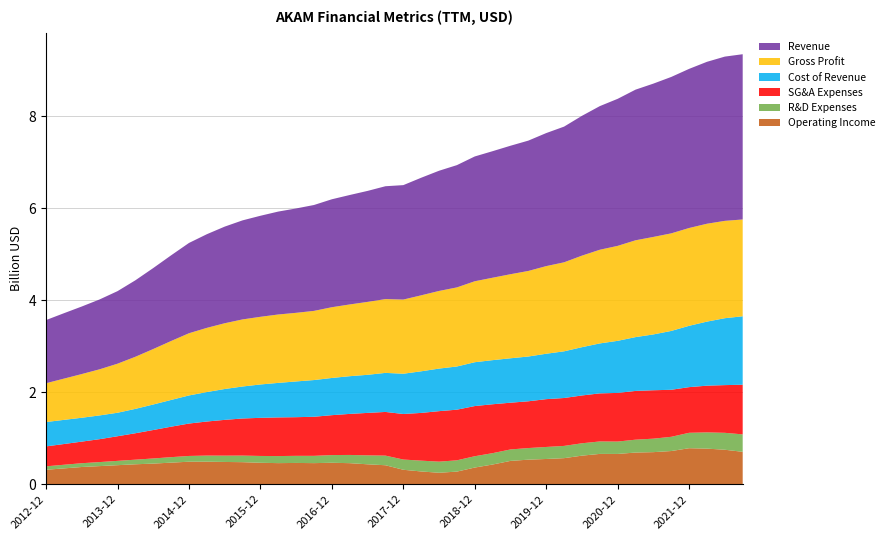

Reading left to right, transcribe all the data shown in this chart.

Operating Income: 2012-12=314487000	2013-03=344096000	2013-06=374588000	2013-09=393950000	2013-12=413967900	2014-03=433626900	2014-06=448474900	2014-09=469192900	2014-12=489518900	2015-03=490192900	2015-06=484101900	2015-09=479552000	2015-12=466150000	2016-03=458748000	2016-06=462668000	2016-09=458743900	2016-12=466510100	2017-03=457725100	2017-06=433138100	2017-09=412626100	2017-12=314289100	2018-03=277512100	2018-06=249036100	2018-09=274320100	2018-12=362499300	2019-03=428467300	2019-06=507132300	2019-09=533884300	2019-12=548917900	2020-03=566722900	2020-06=621369900	2020-09=659238900	2020-12=658534100	2021-03=688568100	2021-06=697573100	2021-09=721680100	2021-12=783147800	2022-03=774102800	2022-06=749710800	2022-09=704883800
R&D Expenses: 2012-12=74744000	2013-03=79169000	2013-06=82224000	2013-09=87730000	2013-12=93879000	2014-03=100208000	2014-06=111663000	2014-09=119389000	2014-12=125286000	2015-03=132880000	2015-06=137521000	2015-09=143334000	2015-12=148591000	2016-03=153605000	2016-06=154602000	2016-09=158547000	2016-12=167628000	2017-03=178948000	2017-06=194631000	2017-09=209516000	2017-12=222434000	2018-03=235337000	2018-06=241673000	2018-09=245496000	2018-12=246165000	2019-03=247241000	2019-06=248971000	2019-09=252809000	2019-12=261365000	2020-03=266448000	2020-06=269099000	2020-09=270985000	2020-12=269315000	2021-03=280136000	2021-06=293301000	2021-09=309427000	2021-12=335372000	2022-03=353262000	2022-06=368077000	2022-09=379225000
SG&A Expenses: 2012-12=433448000	2013-03=450881000	2013-06=469981000	2013-09=498217000	2013-12=535598000	2014-03=574754000	2014-06=618920000	2014-09=662595000	2014-12=704880000	2015-03=740725000	2015-06=778036000	2015-09=806885000	2015-12=829253000	2016-03=840676000	2016-06=840784000	2016-09=849761000	2016-12=867801100	2017-03=892808100	2017-06=923509100	2017-09=949949100	2017-12=990687000	2018-03=1038124000	2018-06=1098548000	2018-09=1101396000	2018-12=1091420100	2019-03=1063593100	2019-06=1016929100	2019-09=1017169100	2019-12=1039976100	2020-03=1042012100	2020-06=1039968100	2020-09=1045608100	2020-12=1058293000	2021-03=1060215000	2021-06=1053226000	2021-09=1023026000	2021-12=993125900	2022-03=1016037900	2022-06=1037732900	2022-09=1080178900
Cost of Revenue: 2012-12=529900000	2013-03=525367000	2013-06=518812000	2013-09=516630000	2013-12=511087000	2014-03=530307000	2014-06=554920000	2014-09=581693000	2014-12=610943000	2015-03=640625000	2015-06=671217000	2015-09=695609000	2015-12=725620000	2016-03=751062000	2016-06=777475000	2016-09=798738000	2016-12=809106000	2017-03=820097000	2017-06=828454000	2017-09=849477000	2017-12=875837000	2018-03=904935000	2018-06=925742000	2018-09=939498000	2018-12=953485000	2019-03=959403000	2019-06=966109000	2019-09=973801000	2019-12=987624100	2020-03=1015463100	2020-06=1050074100	2020-09=1086575100	2020-12=1132672100	2021-03=1170777100	2021-06=1213973100	2021-09=1279908100	2021-12=1334024000	2022-03=1393411000	2022-06=1455455000	2022-09=1488587000
Gross Profit: 2012-12=844046900	2013-03=897177900	2013-06=950532900	2013-09=1003183900	2013-12=1066835000	2014-03=1133071000	2014-06=1206387000	2014-09=1281866000	2014-12=1352931000	2015-03=1396283000	2015-06=1430379000	2015-09=1458975000	2015-12=1471827900	2016-03=1487574900	2016-06=1492573900	2016-09=1504345900	2016-12=1538882100	2017-03=1560459100	2017-06=1585799100	2017-09=1605151100	2017-12=1613197900	2018-03=1652530900	2018-06=1688650900	2018-09=1720082900	2018-12=1760989200	2019-03=1792855200	2019-06=1828464200	2019-09=1861056200	2019-12=1905993000	2020-03=1935948000	2020-06=1990978000	2020-09=2037410000	2020-12=2065476800	2021-03=2105777800	2021-06=2120690800	2021-09=2122243800	2021-12=2127199000	2022-03=2128751000	2022-06=2117215000	2022-09=2105646000
Revenue: 2012-12=1373946900	2013-03=1422544900	2013-06=1469344900	2013-09=1519813900	2013-12=1577922000	2014-03=1663378000	2014-06=1761307000	2014-09=1863559000	2014-12=1963874000	2015-03=2036908000	2015-06=2101596000	2015-09=2154584000	2015-12=2197447900	2016-03=2238636900	2016-06=2270048900	2016-09=2303083900	2016-12=2347988100	2017-03=2380556100	2017-06=2414253100	2017-09=2454628100	2017-12=2489034900	2018-03=2557465900	2018-06=2614392900	2018-09=2659580900	2018-12=2714474200	2019-03=2752258200	2019-06=2794573200	2019-09=2834857200	2019-12=2893617100	2020-03=2951411100	2020-06=3041052100	2020-09=3123985100	2020-12=3198148900	2021-03=3276554900	2021-06=3334663900	2021-09=3402151900	2021-12=3461223000	2022-03=3522162000	2022-06=3572670000	2022-09=3594233000